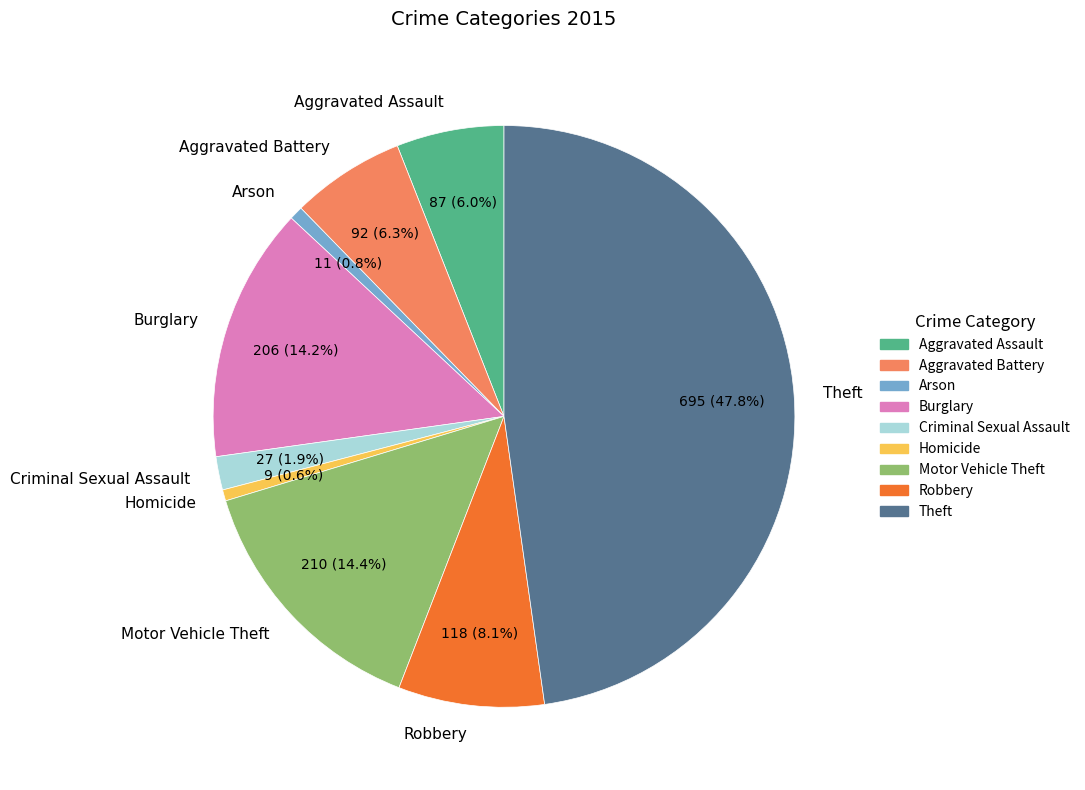

Does Aggravated Assault represent more than half of the total?

No